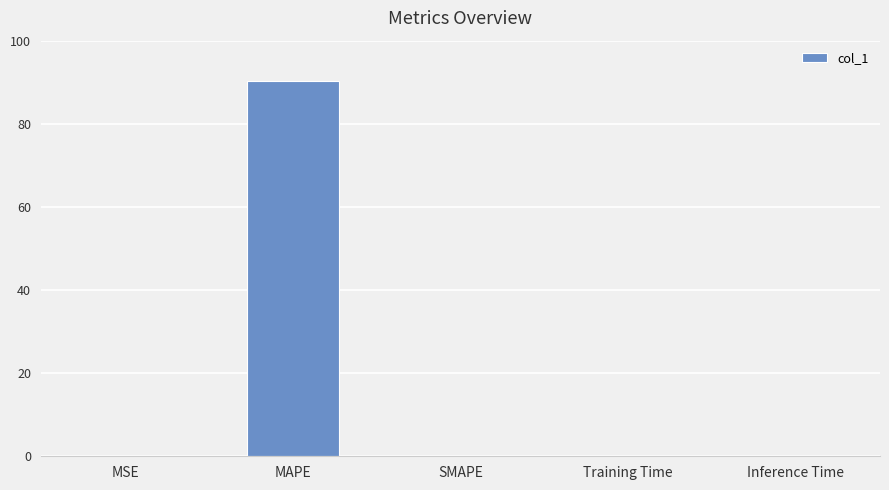

What is the sum of all values?

90.4